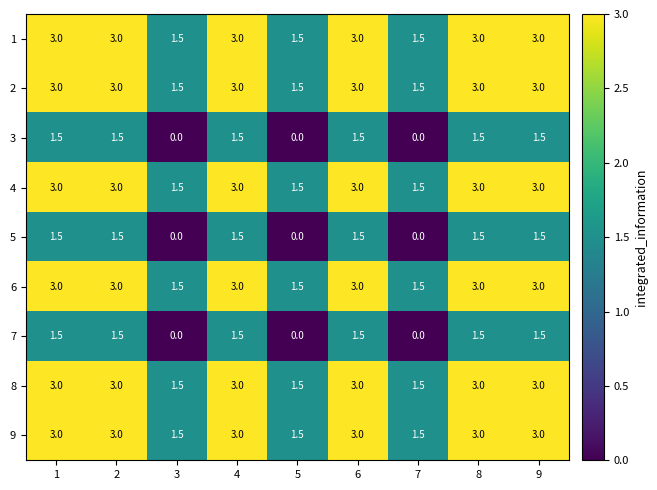

Is the value of 4 at 4 greater than the value of 9 at 3?

Yes